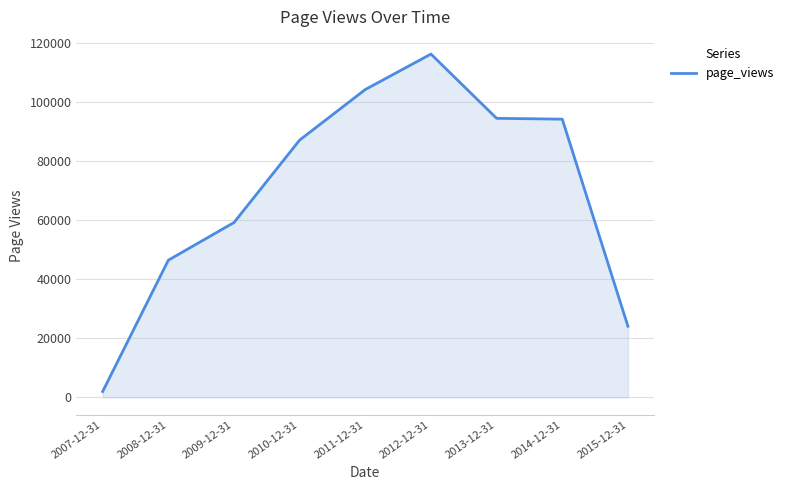

Approximately how many times larger is the value at 2009-12-31 compared to 2014-12-31?

0.6